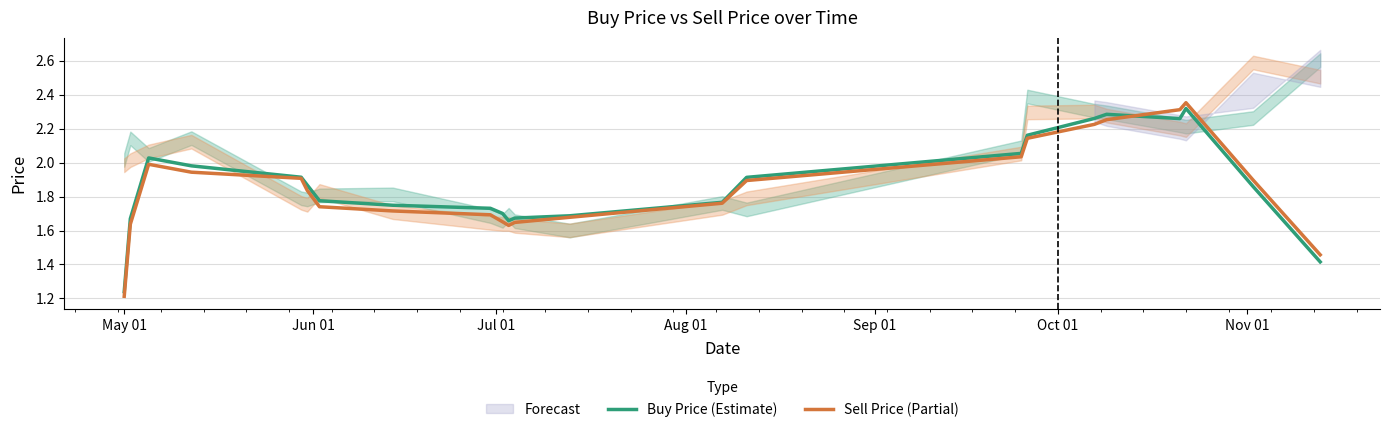

What is the difference between the maximum and minimum values in the Sell Price (Partial) series?

1.1